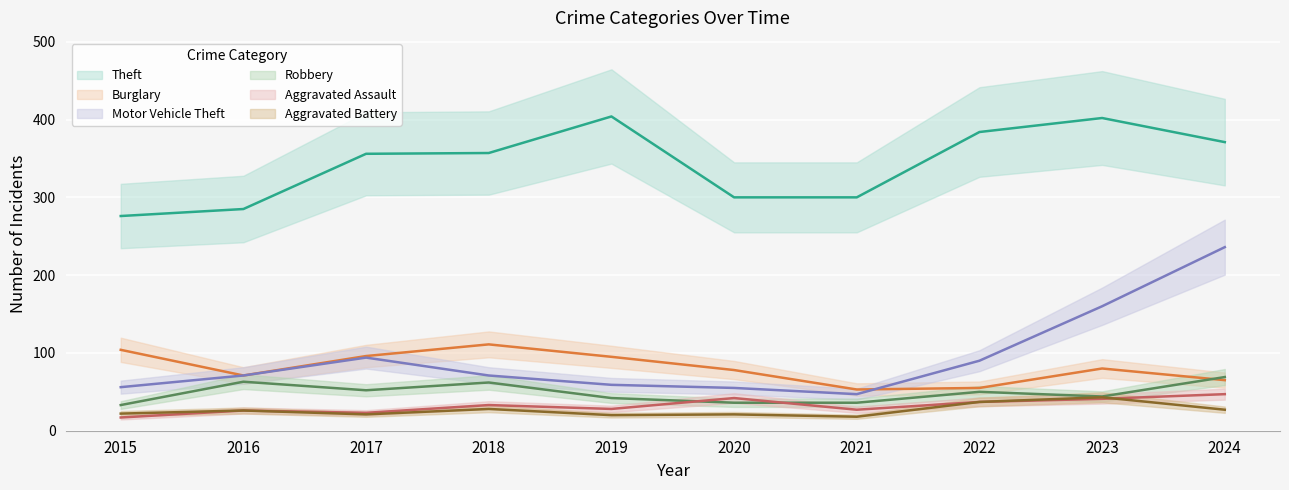

At 2022, list the series in order from smallest to largest.

Aggravated Assault, Aggravated Battery, Robbery, Burglary, Motor Vehicle Theft, Theft